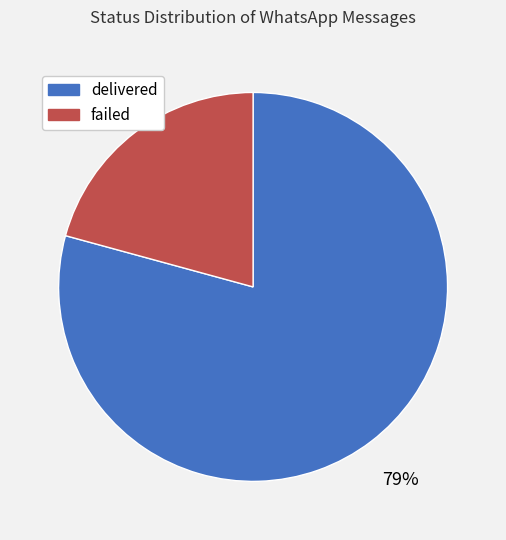

To the nearest percent, what percentage of the pie is failed?

21%